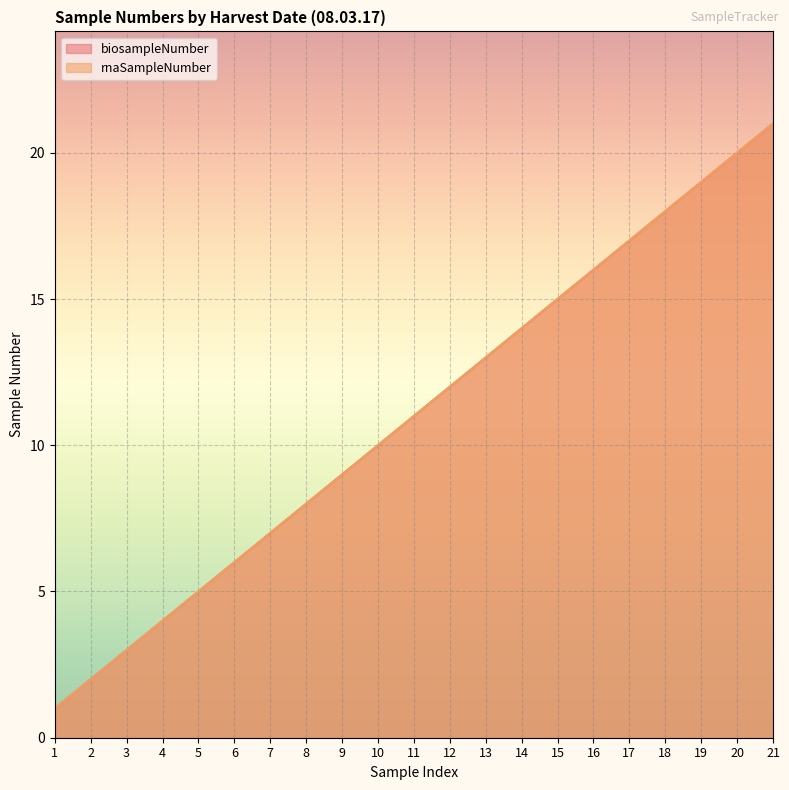

The value of rnaSampleNumber at 18 is 18. True or false?

True